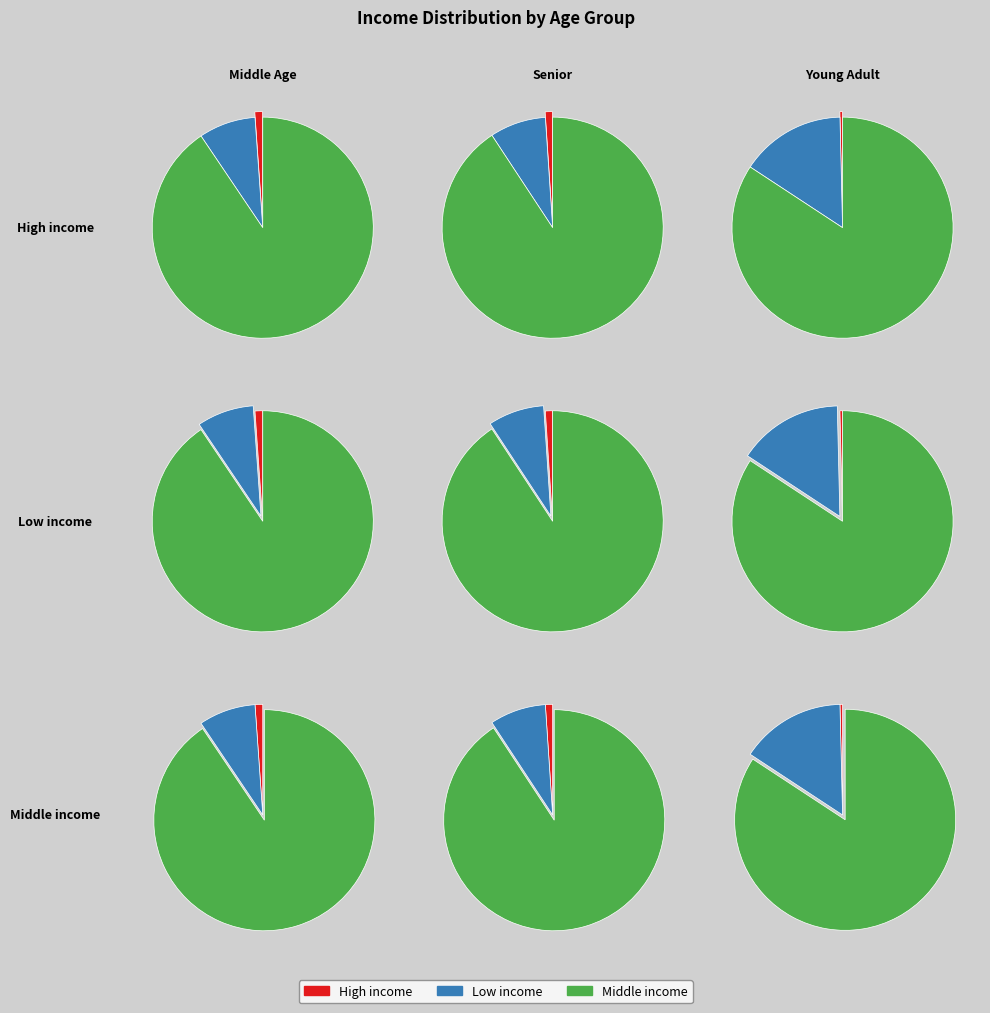

Is the sum of Senior and Middle Age greater than half?

Yes